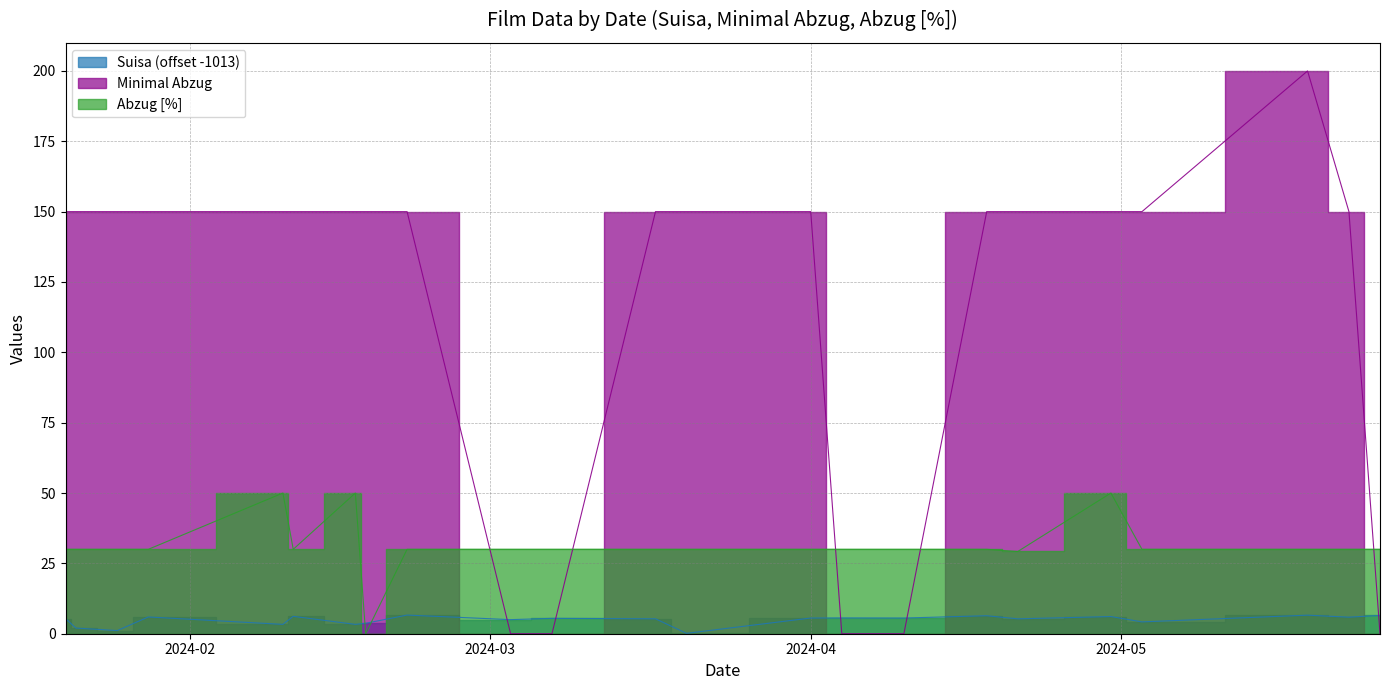

Is the value of Minimal Abzug at 2024-01-28 greater than the value of Suisa at 2024-02-10?

Yes